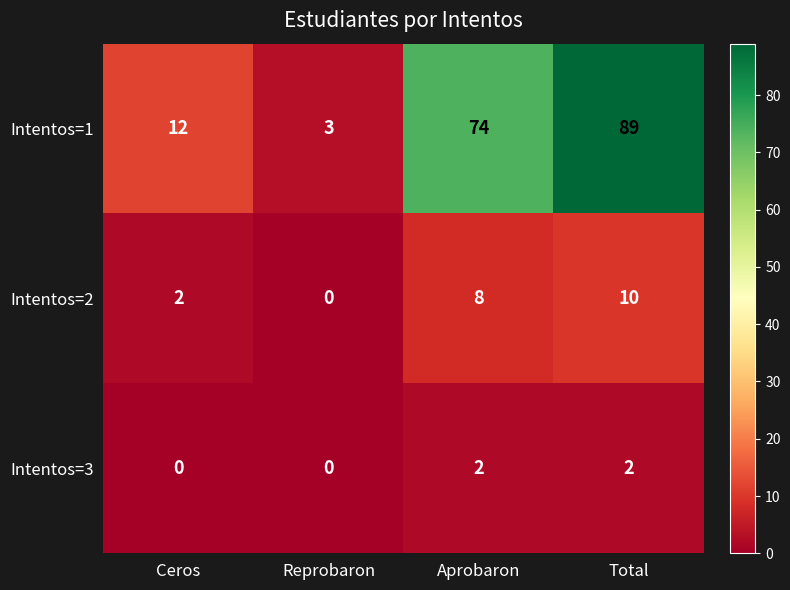

What is the average value of the Intentos=2 series?

5